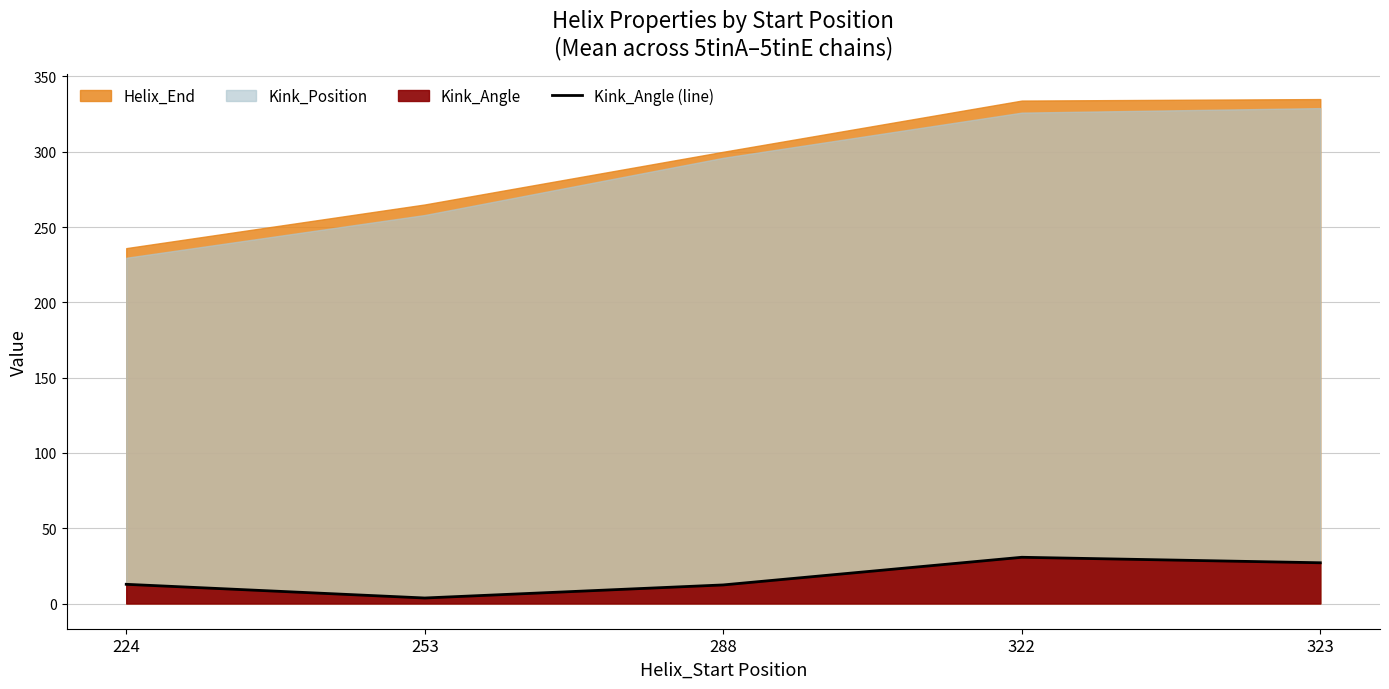

Approximately how many times larger is the value at 323 compared to 288?

2.2